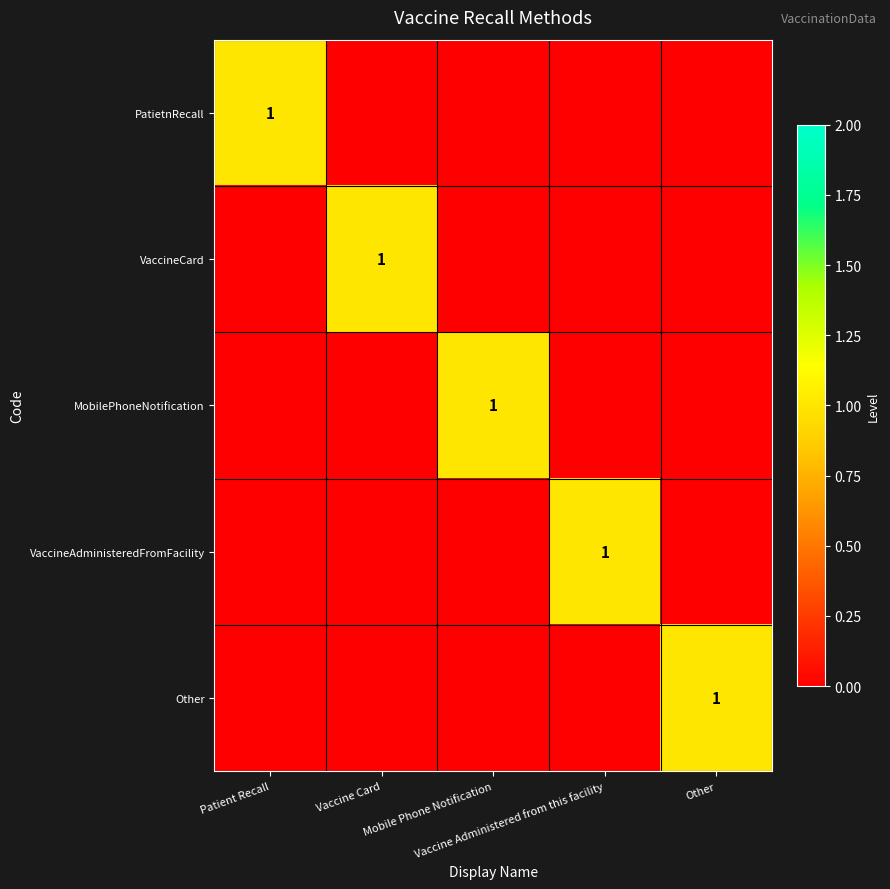

What is the difference between the maximum and minimum values in the PatietnRecall series?

1